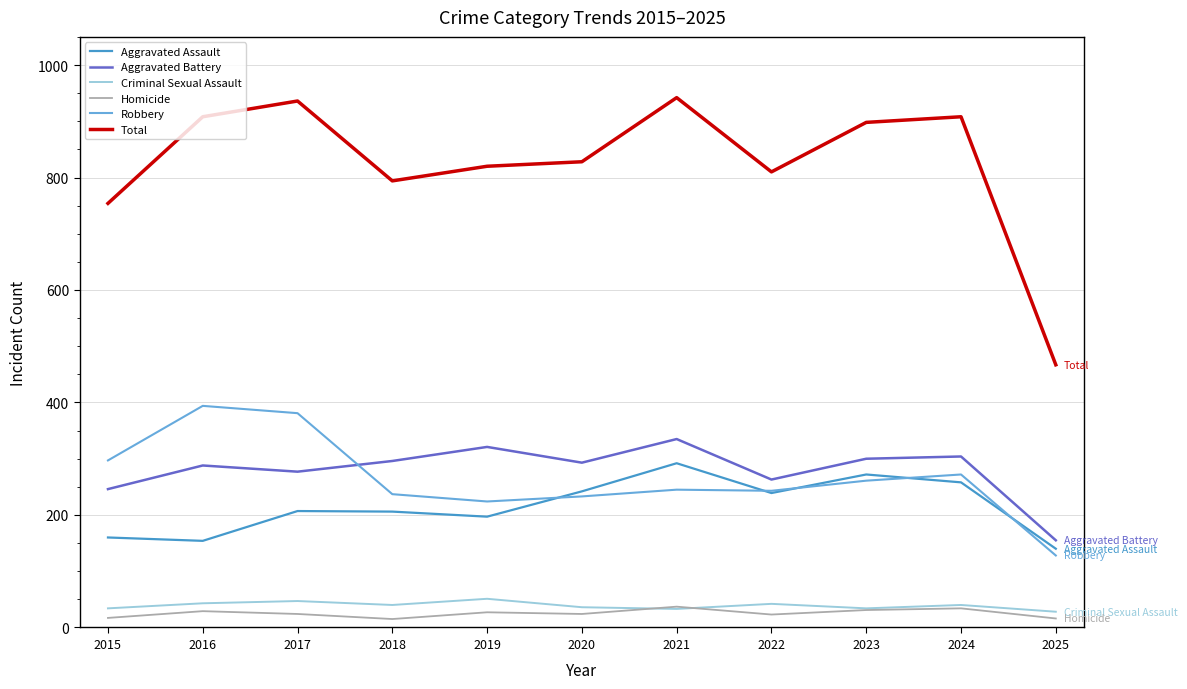

Is this an area chart (filled region under the line)?

No